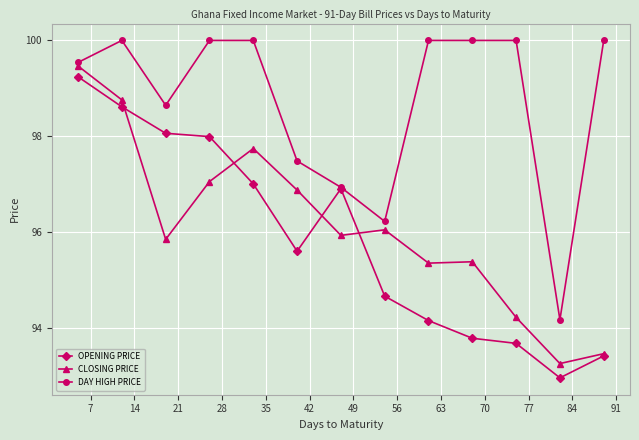

What is the minimum value shown in the chart?

93.0